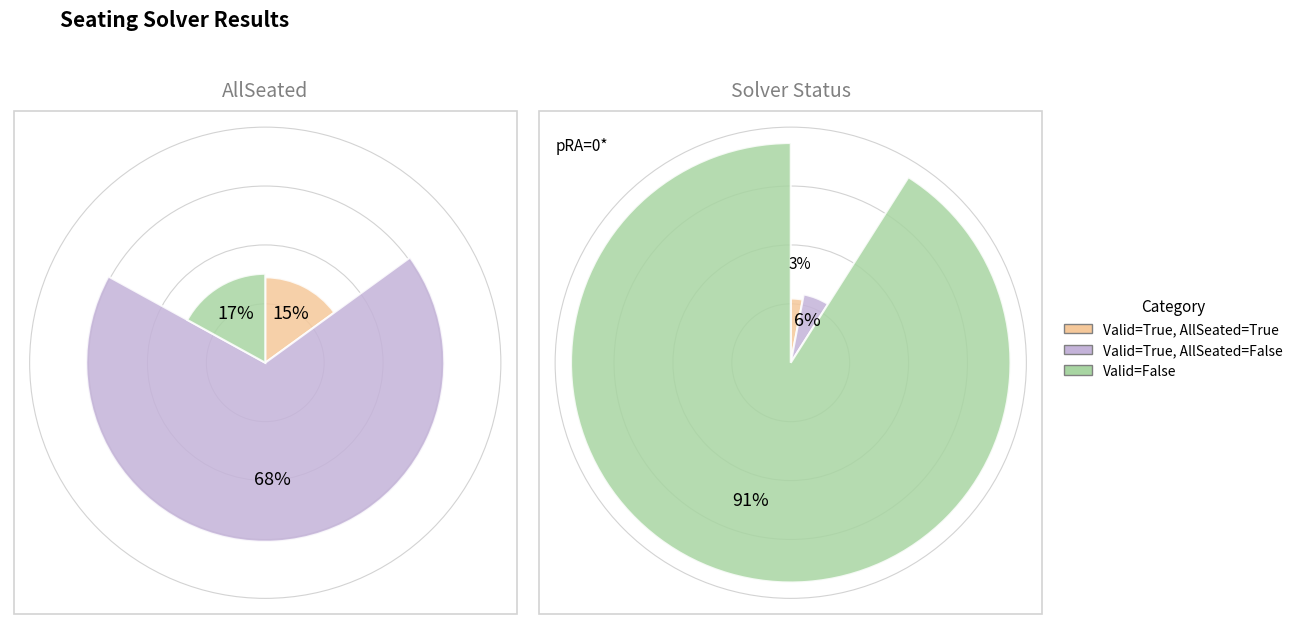

Does AllSeated=True account for over 50% of the chart?

No